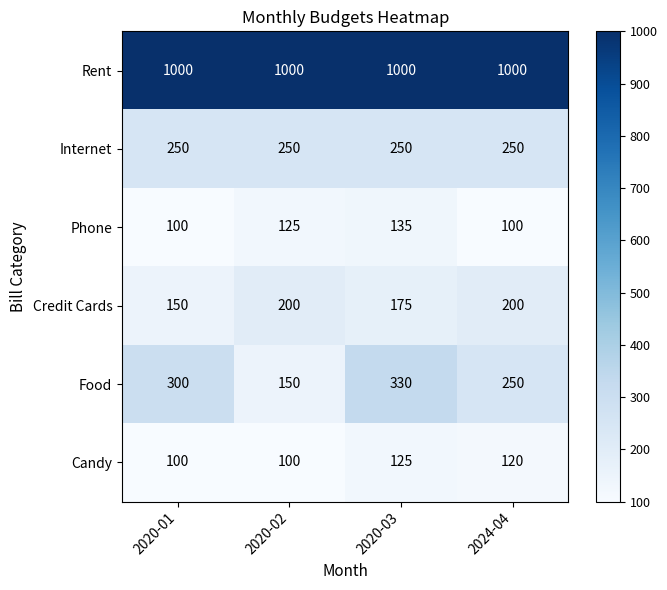

What is the sum of the Internet values at 2020-03 and 2020-01?

500